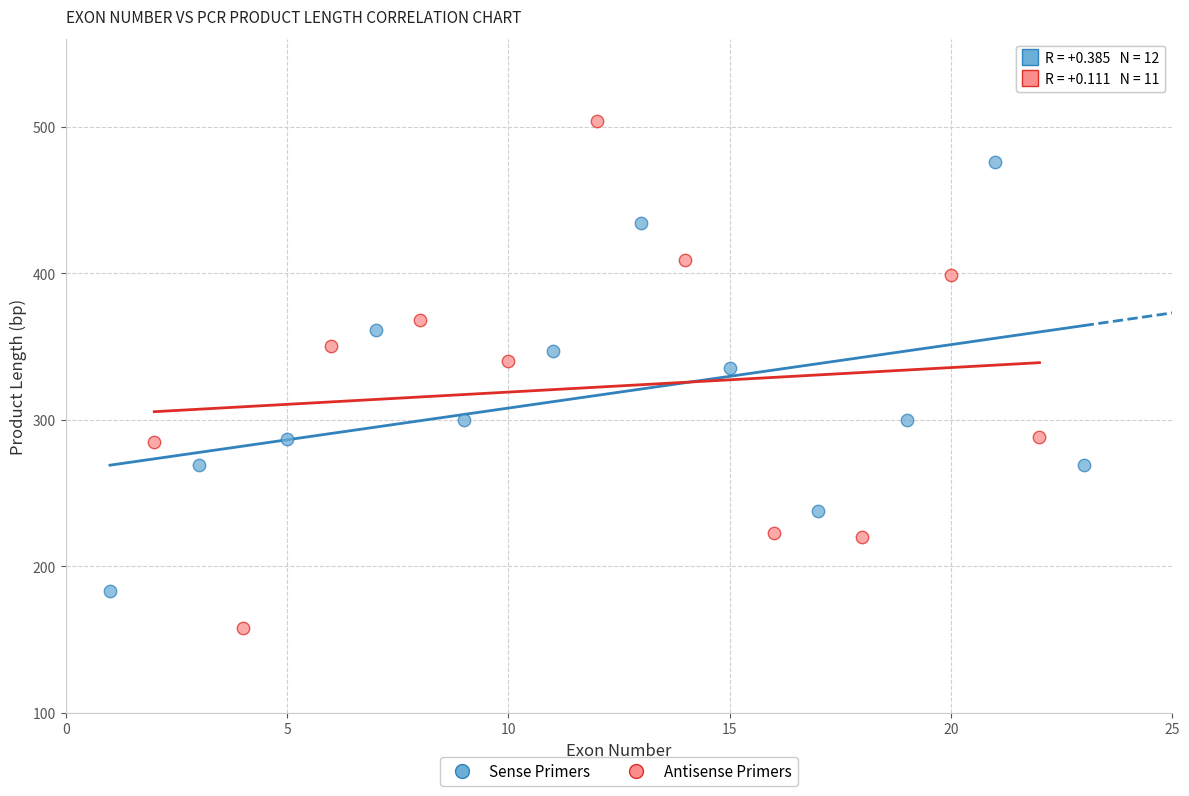

Which series contains the lowest Y value?

Antisense Primers